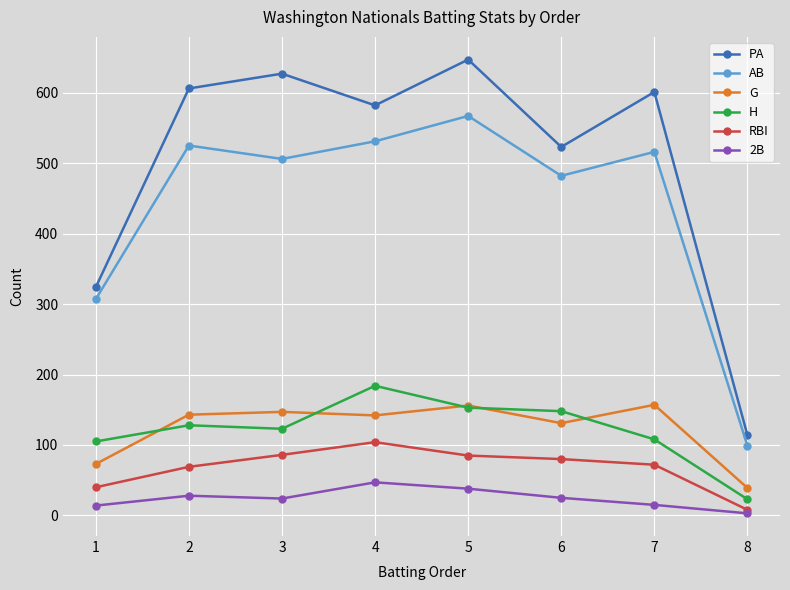

The AB series shows 307 at 1. True or false?

True